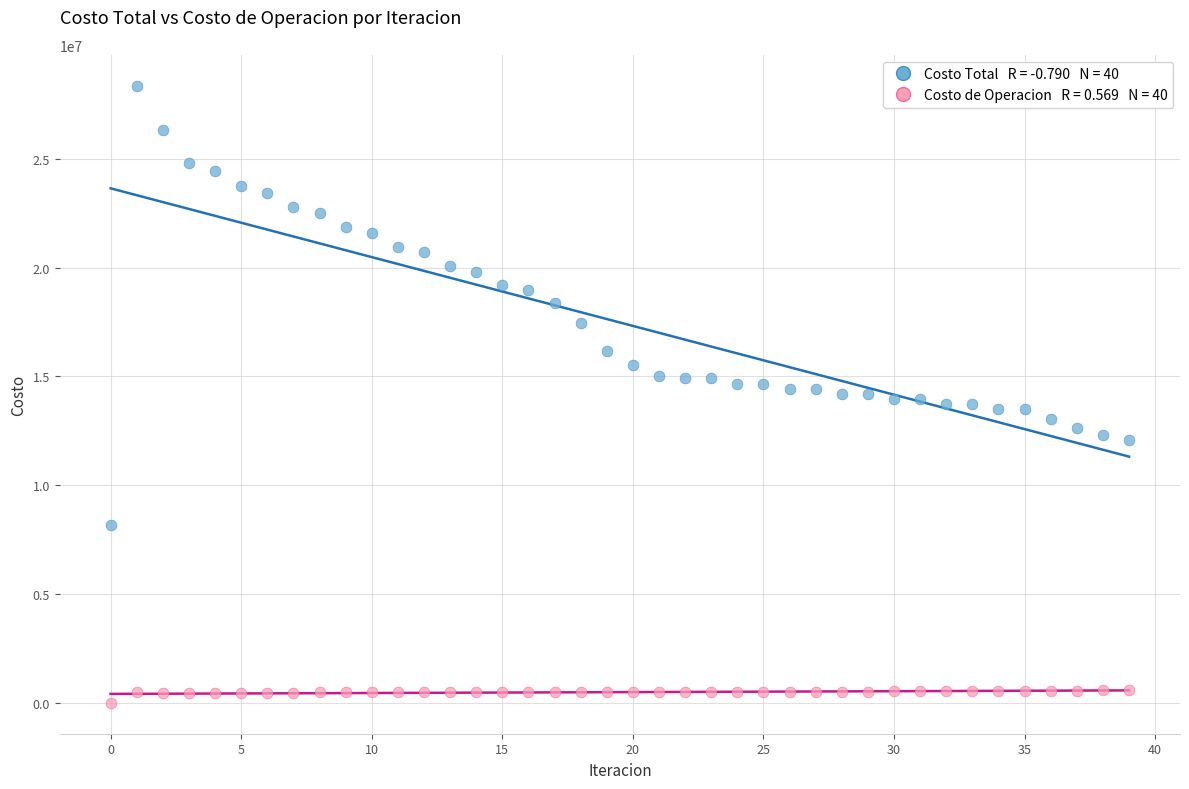

Across all data points, what is the range of Y values (max minus min)?

28364030.7